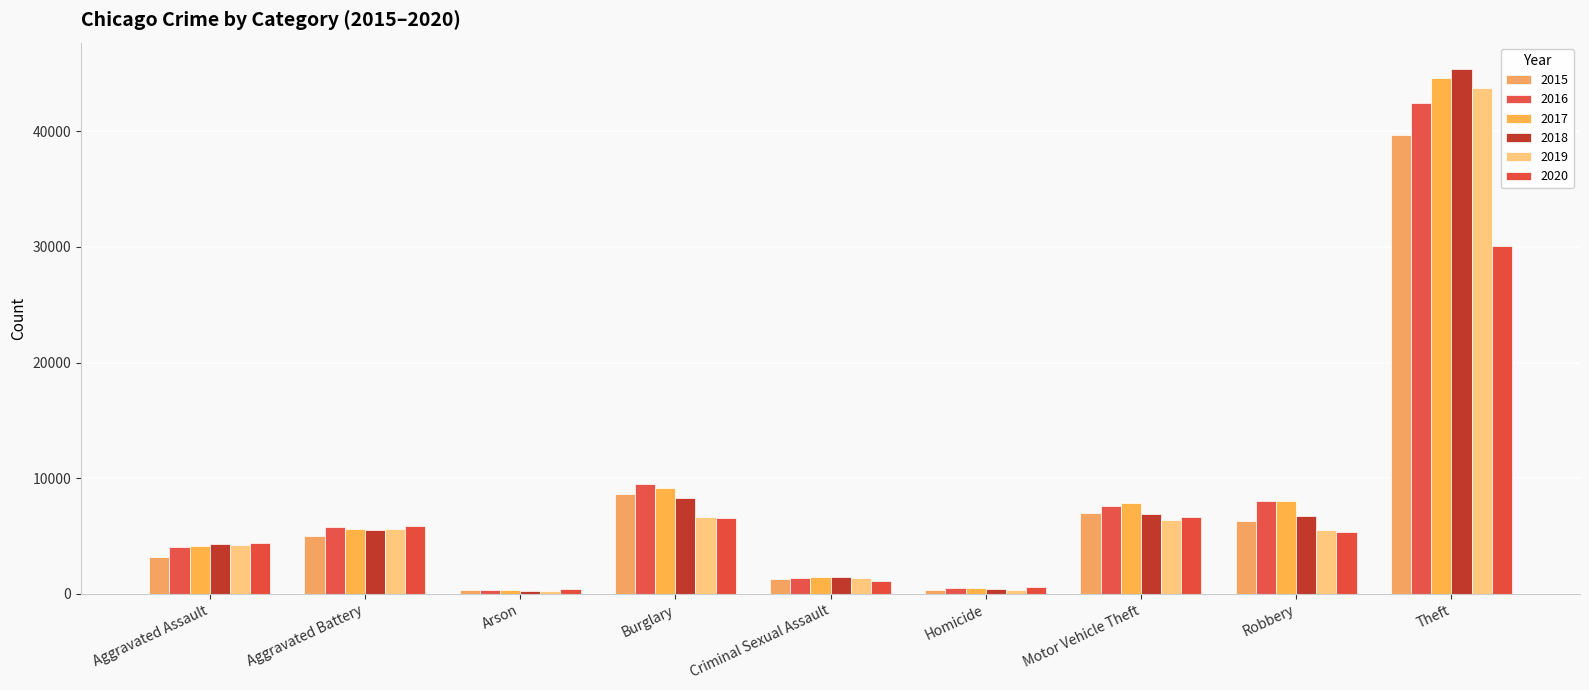

The value of 2015 at Homicide is 353. True or false?

True